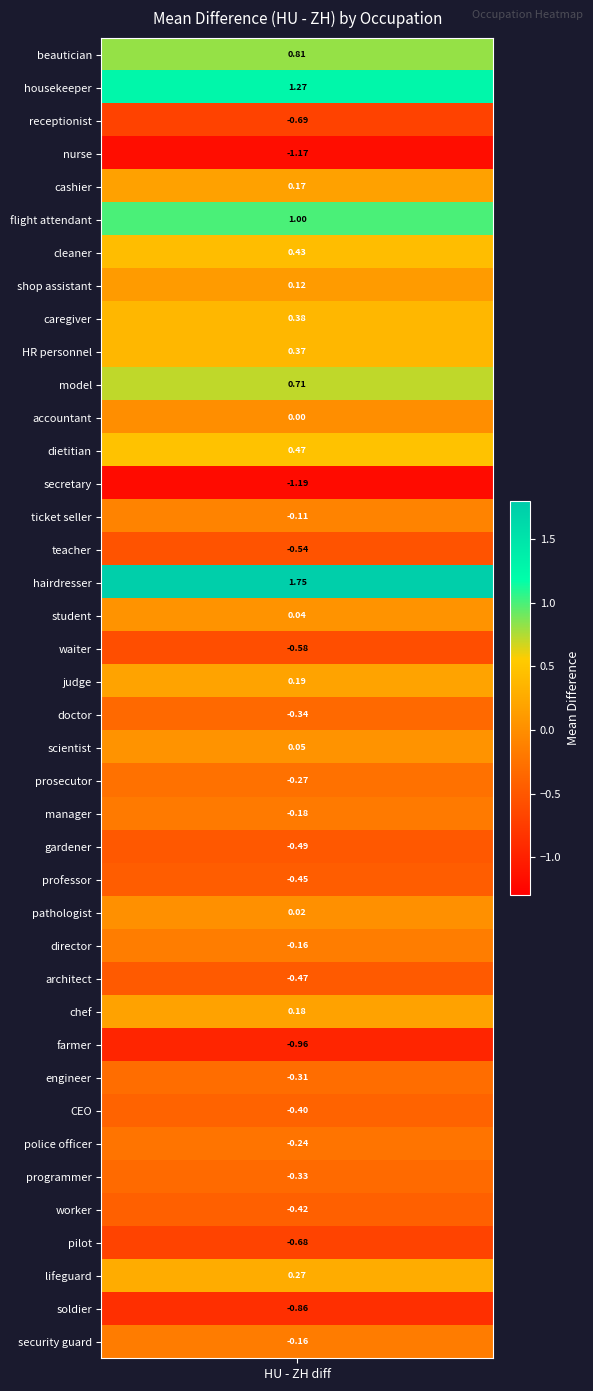

What is the maximum value shown in the chart?

1.8